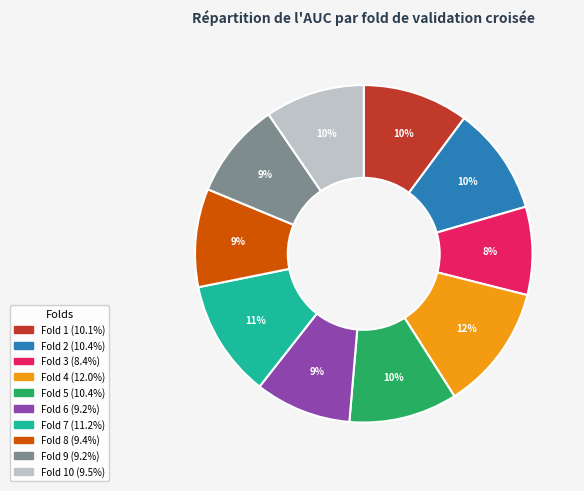

Does any single category account for the majority?

No